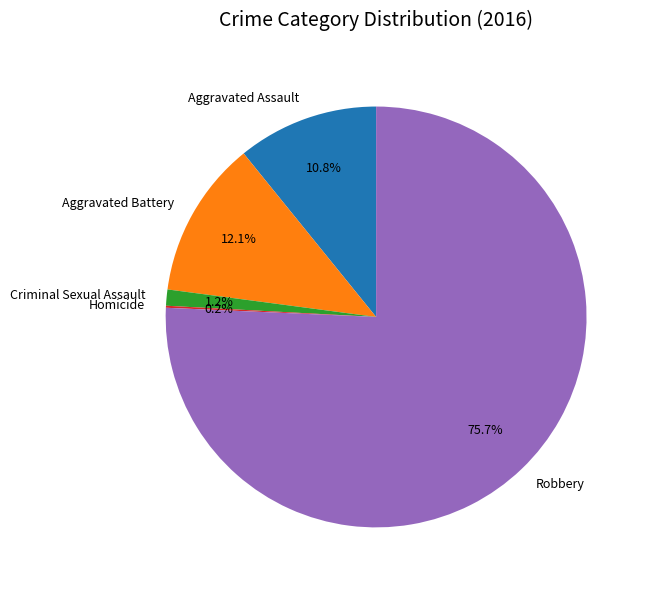

What is the ratio of the value at Aggravated Assault to the value at Aggravated Battery?

0.9